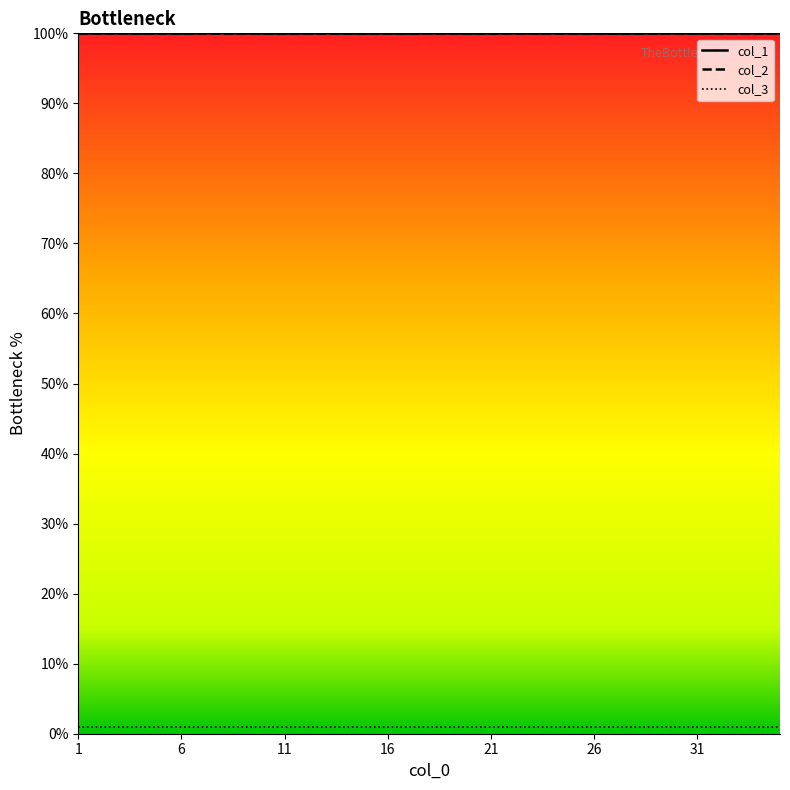

The value of col_1 at 34 is 164.5. True or false?

False